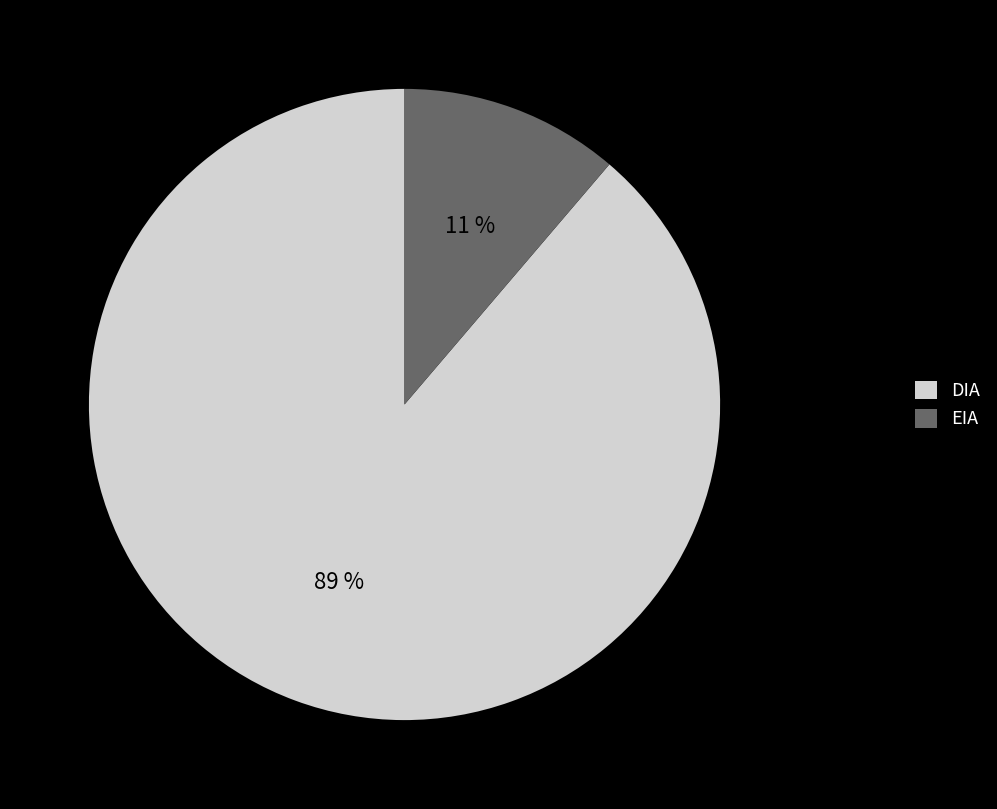

Does EIA represent more than half of the total?

No